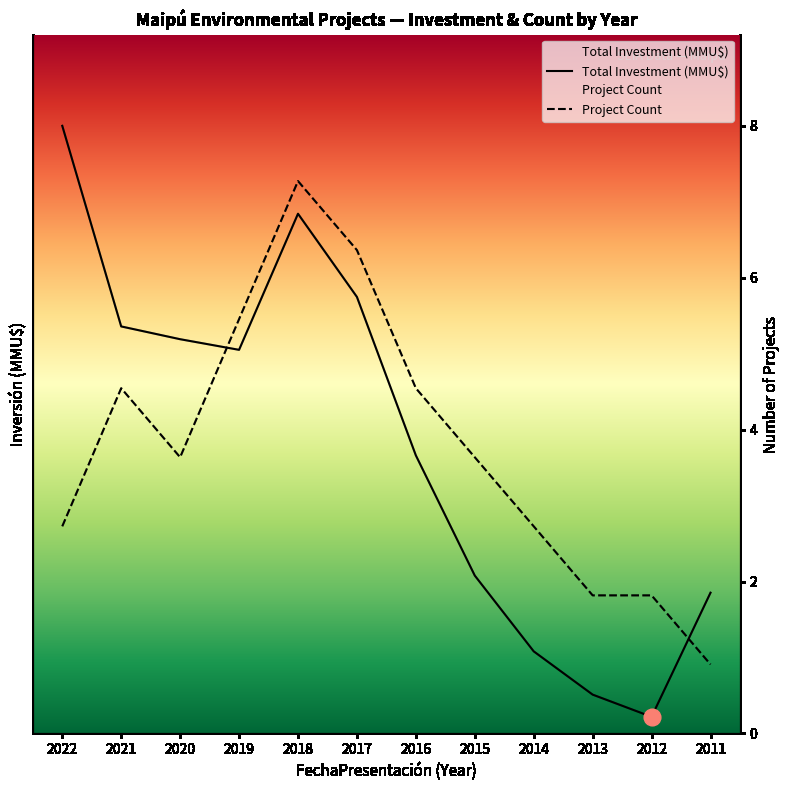

What is the value of the Total Investment (MMU$) point at the 12th from the left?

60000.0